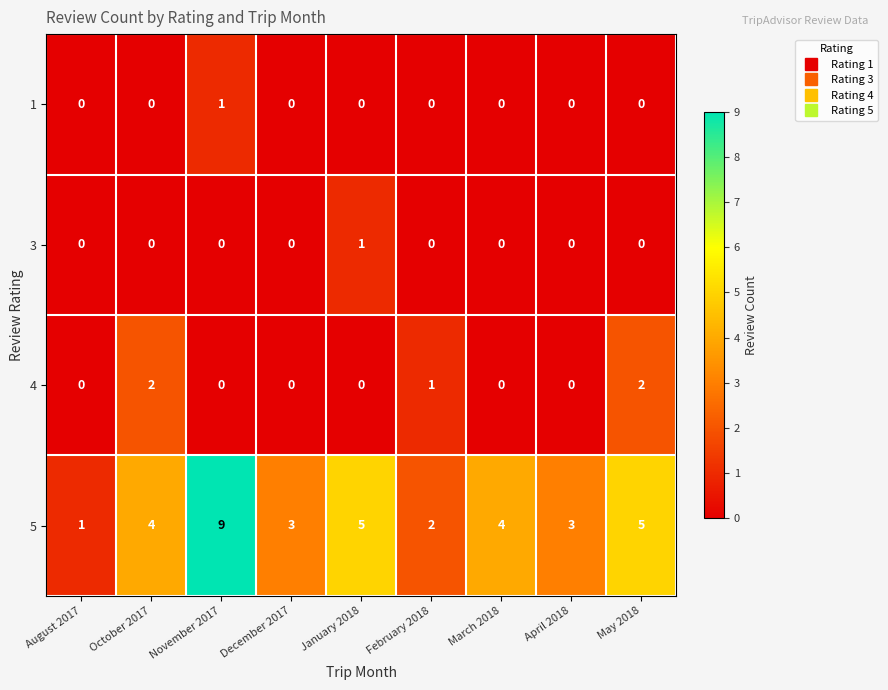

Count the 5 values in the range 3 to 5.

6